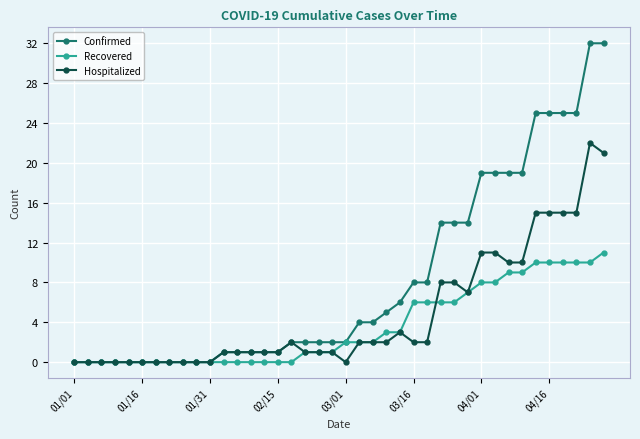

True or false: Hospitalized has more than 2 points higher than both neighbors.

True